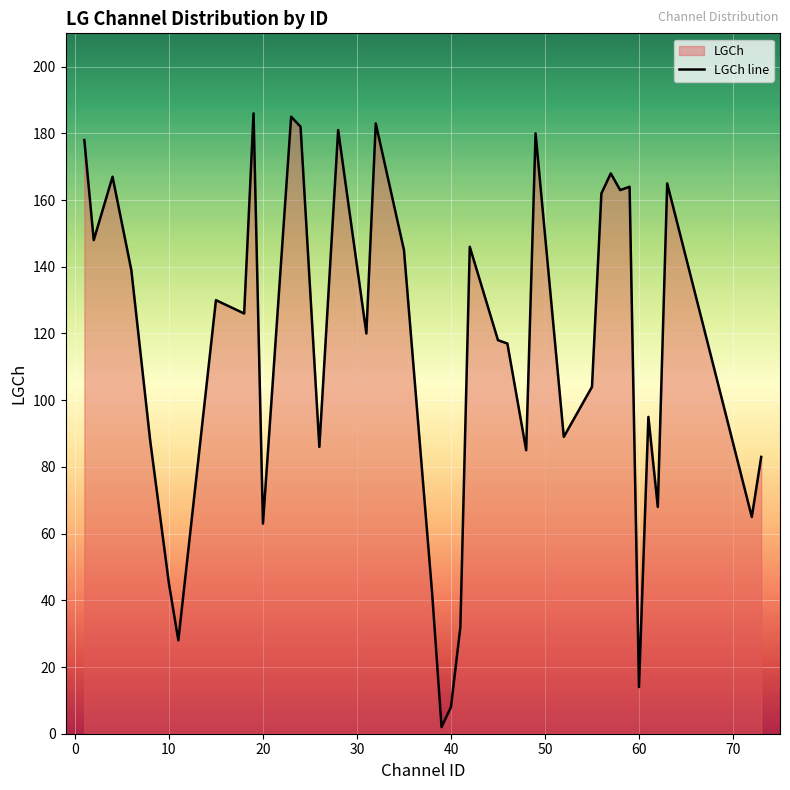

What is the greatest value displayed?

186